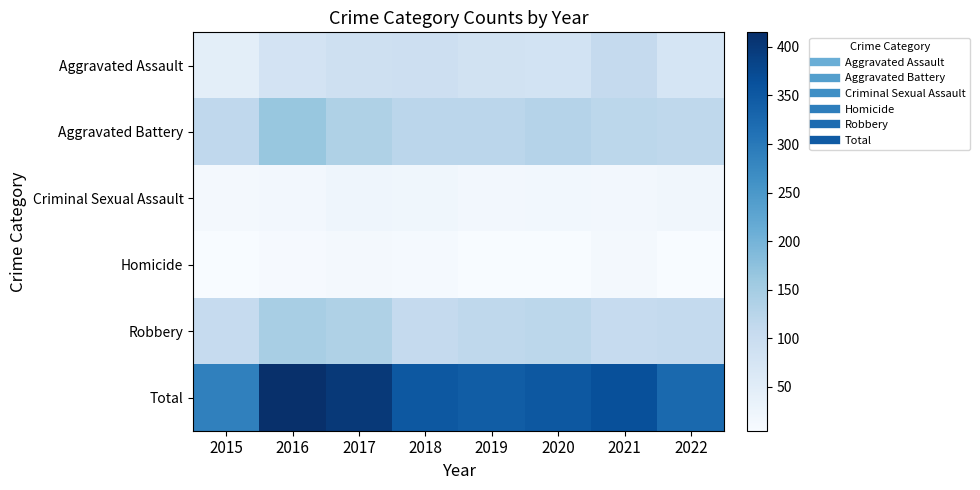

Which has a higher value, 2018 or 2021?

2021